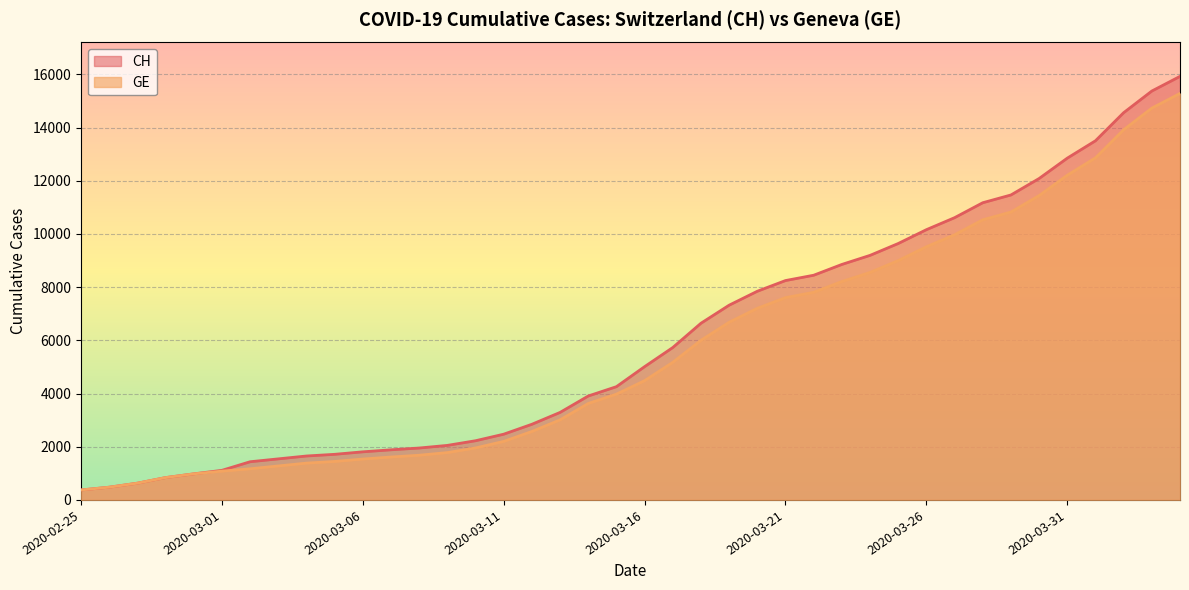

What is the total value across all series at 2020-04-02?

28480